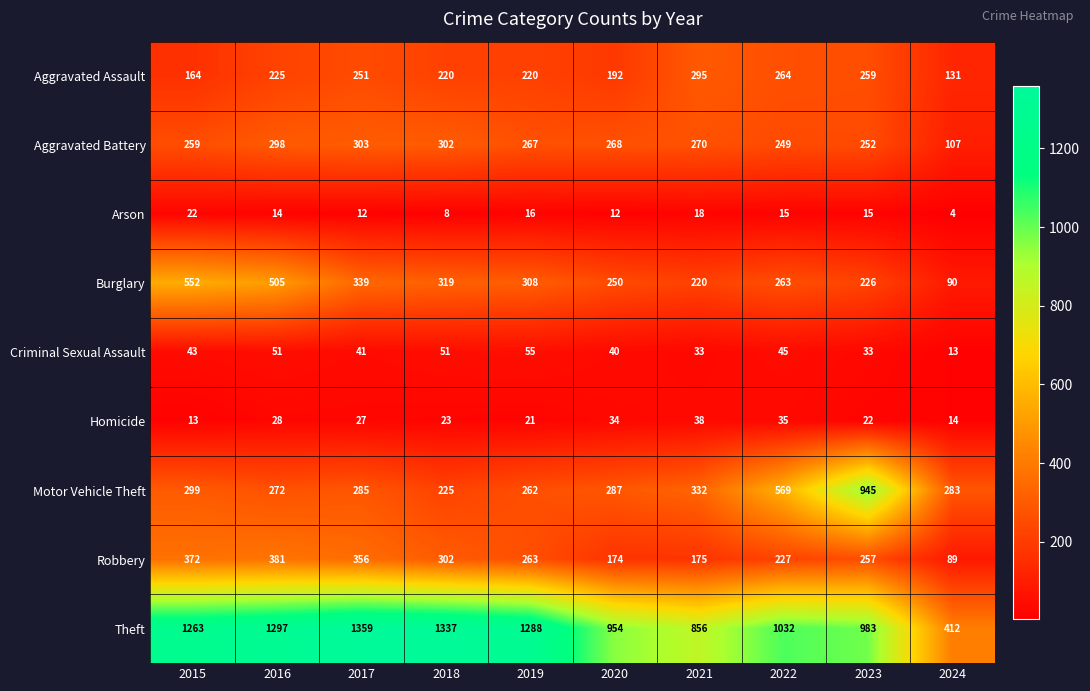

Which series has the largest total across all categories?

Theft